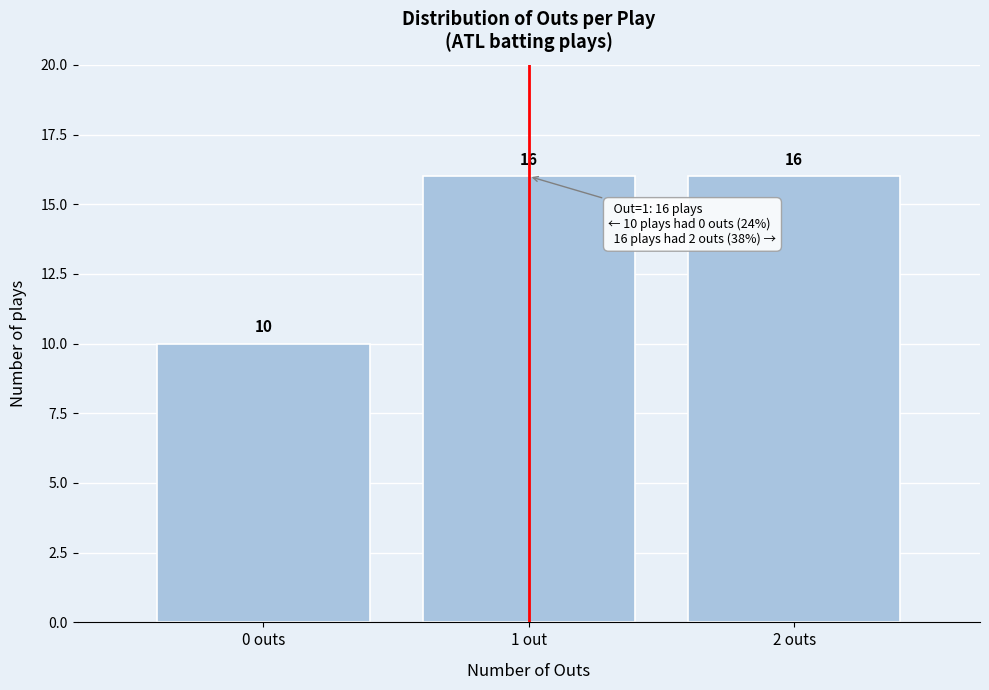

Reading left to right, list all the values displayed in this chart.

10	16	16